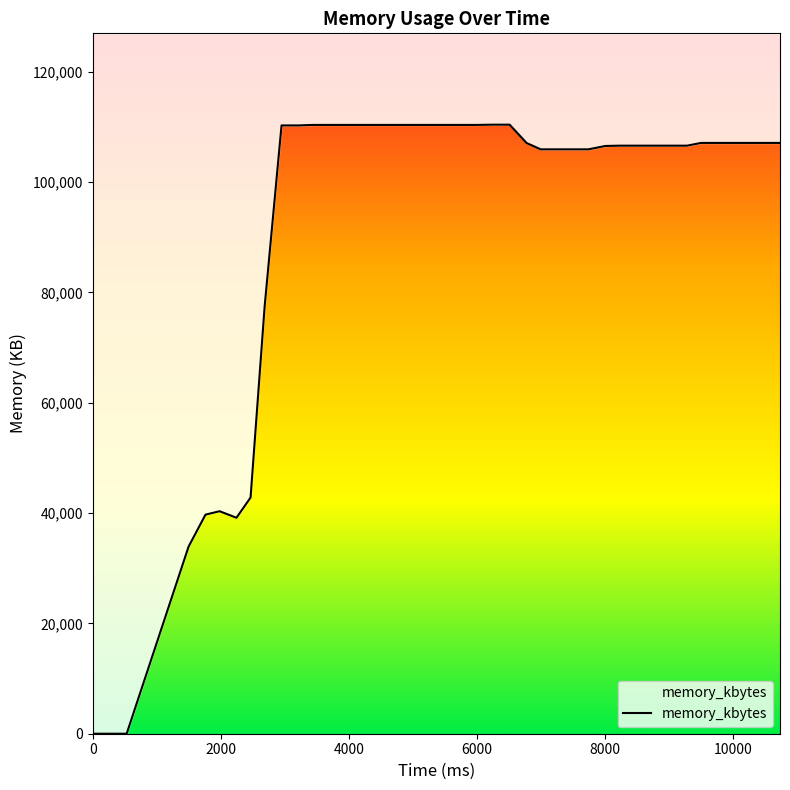

How many lines are shown in the chart?

1